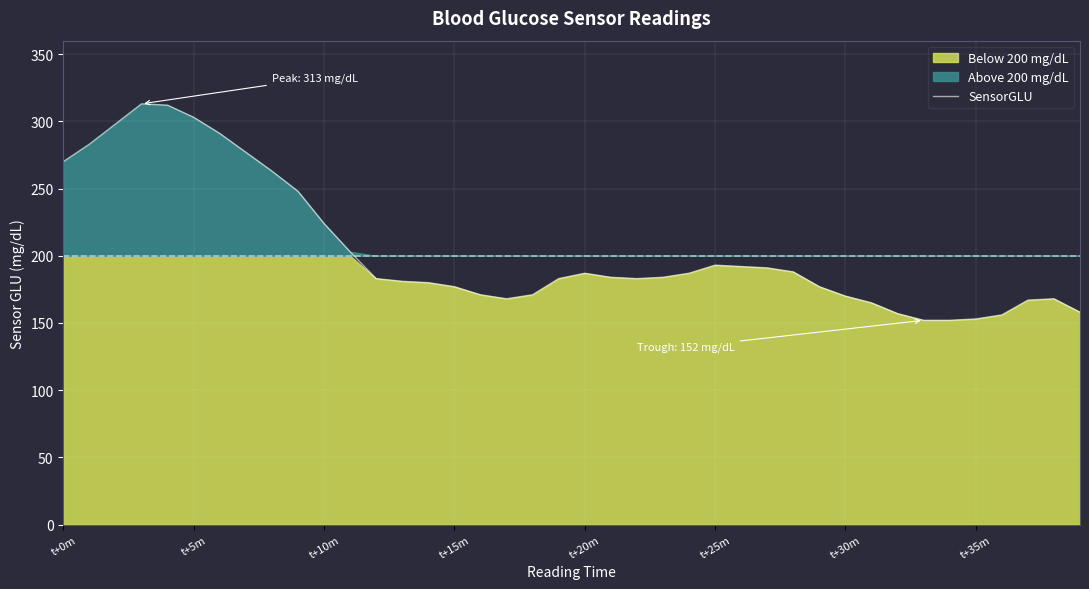

What position from the right is t+35m?

5